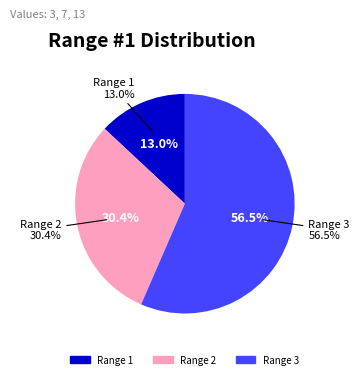

What portion of the pie excludes Range 2?

69.6%